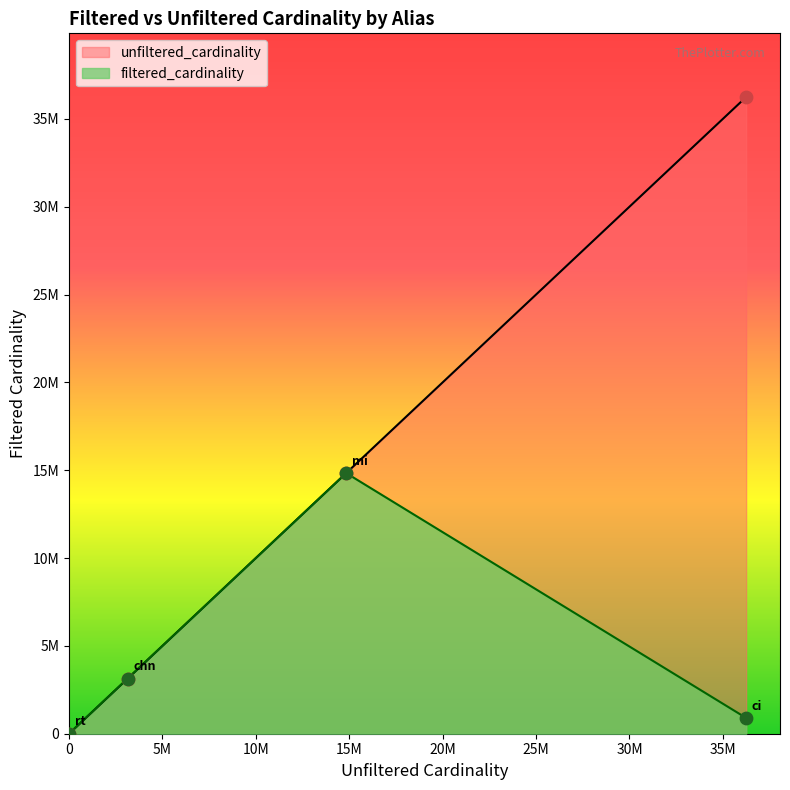

What is the change in value from ci_filtered to mi?

+13938068